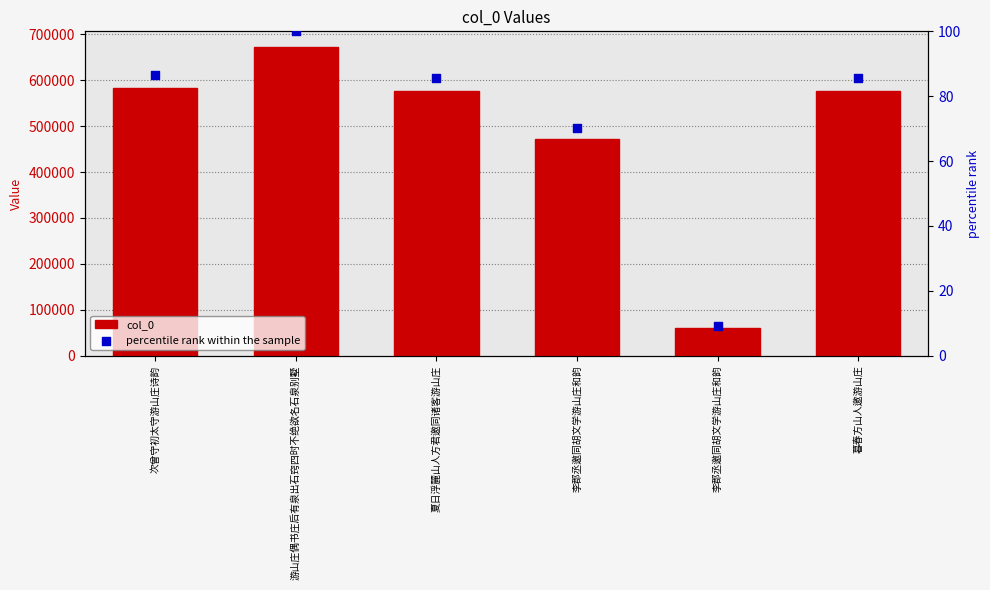

Which series reaches the minimum Y coordinate?

percentile rank within the sample